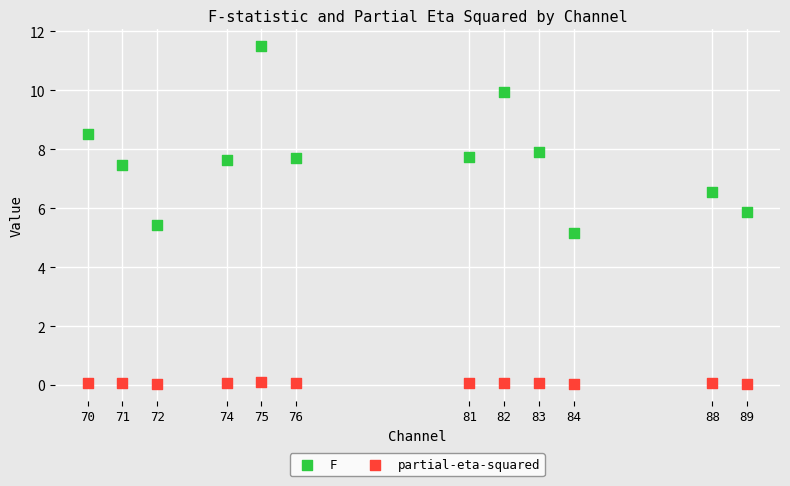

What are all the series names shown in the legend?

F, partial-eta-squared